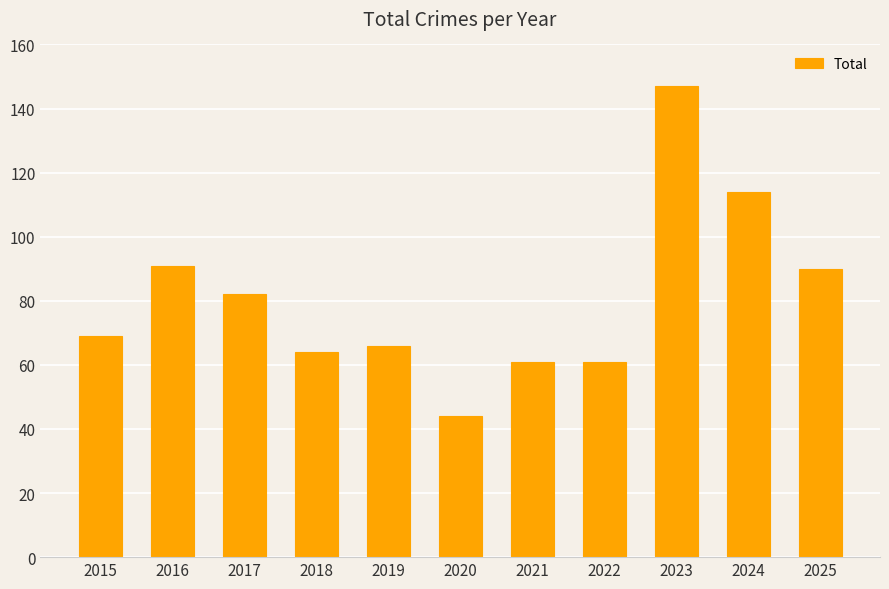

What is the approximate value at 2017?

82